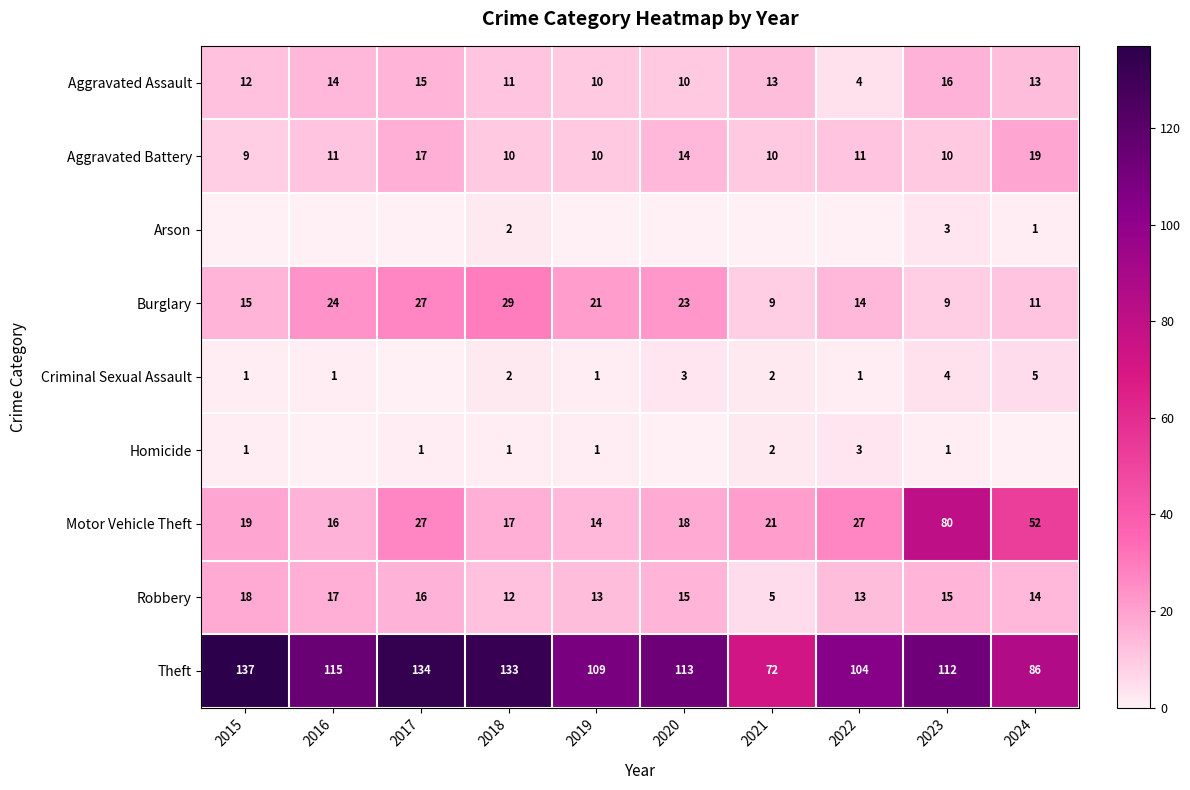

What value does the Aggravated Battery series have at 2018?

10